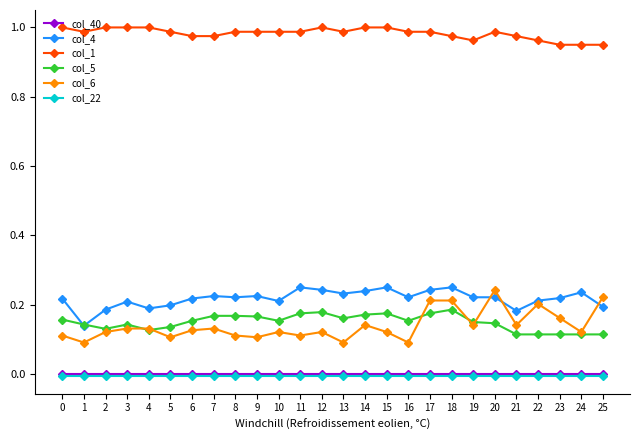

What is the total value across all series at 8?

1.5